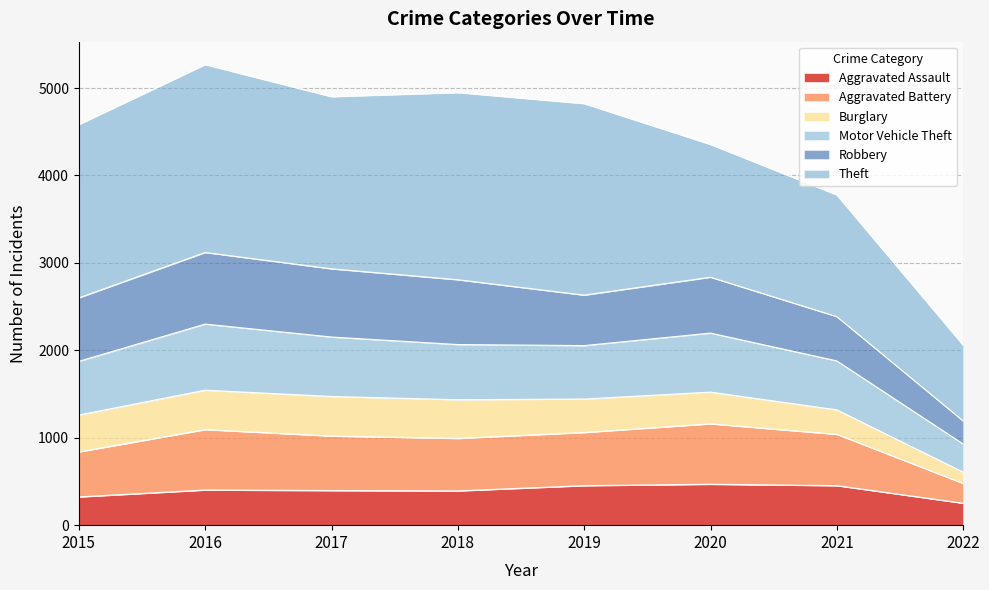

What is the lowest value of the Aggravated Assault series?

251